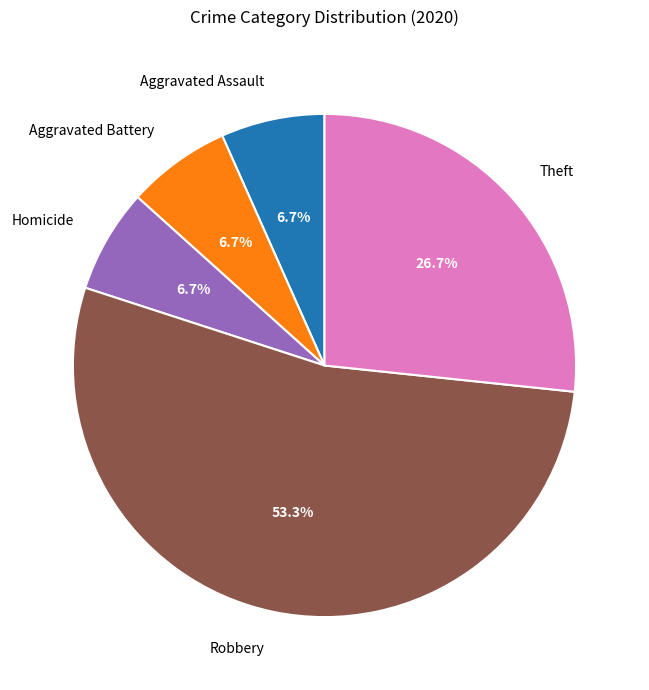

Is there any slice that represents more than half of the pie?

Yes